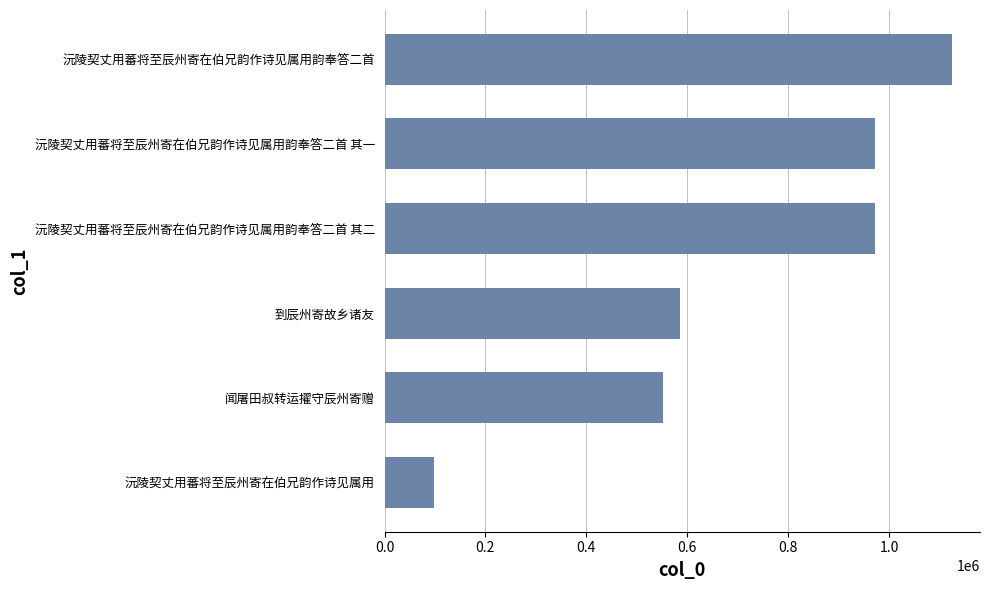

Where is the data nearest to the value 611281?

到辰州寄故乡诸友